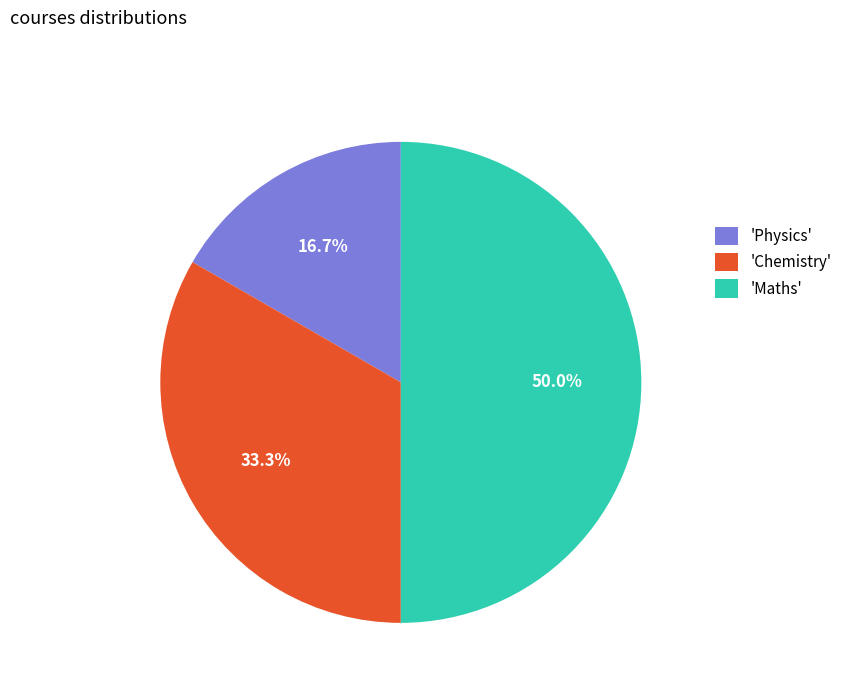

What is the largest slice in the pie chart?

'Maths'